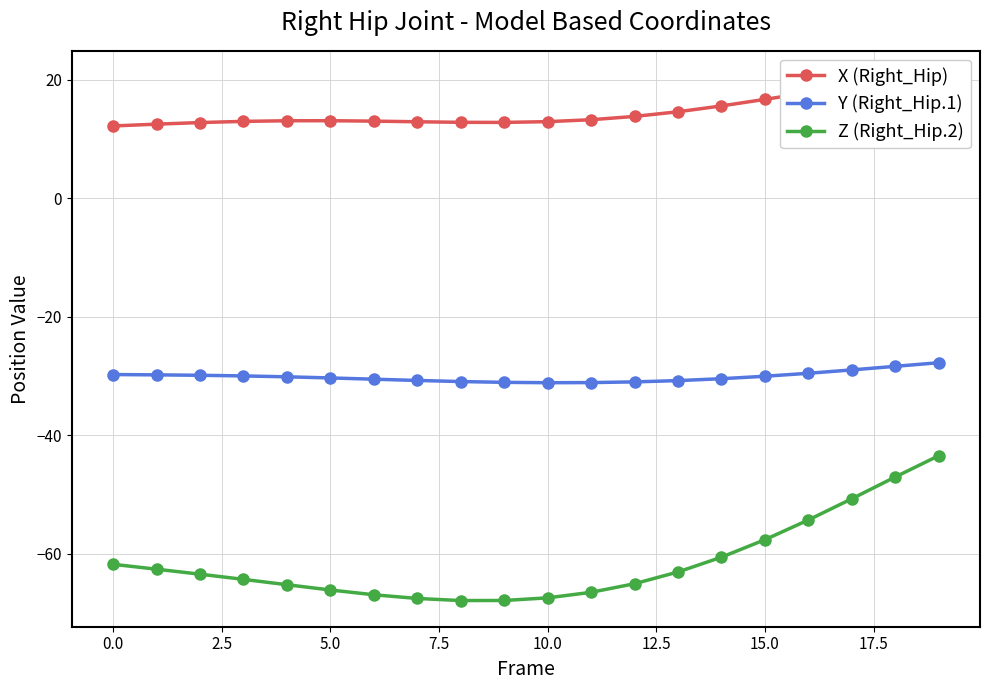

True or false: Z (Right_Hip.2) and Y (Right_Hip.1) intersect in this chart.

False